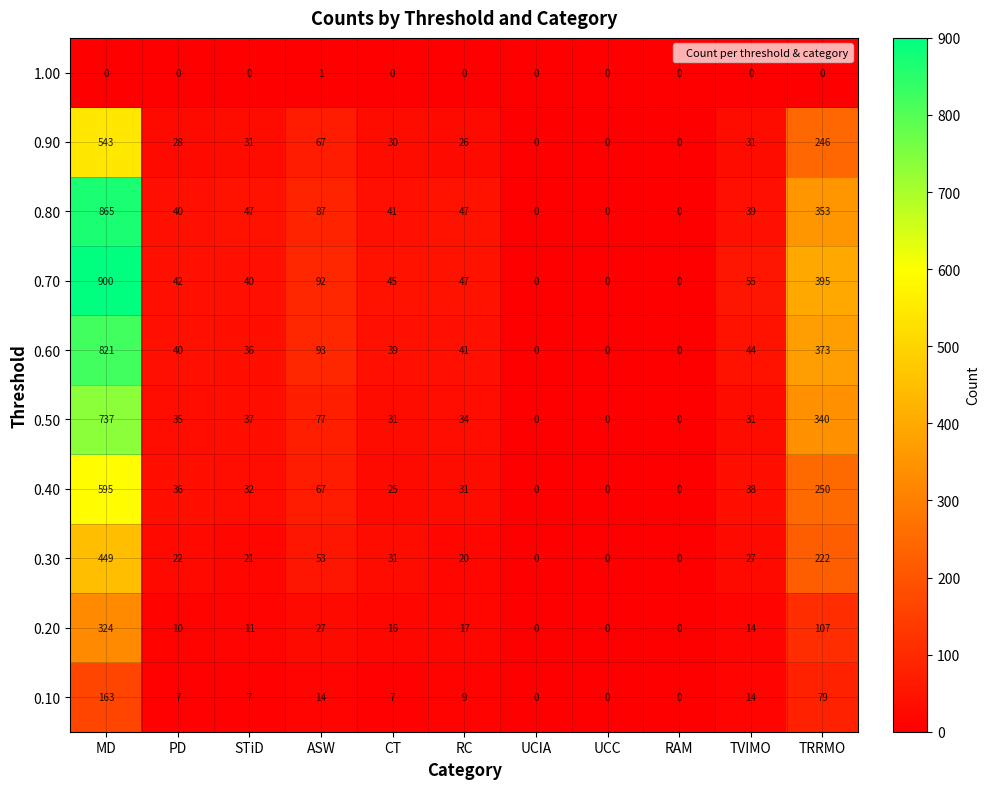

At which label does 0.60 first exceed 40?

MD